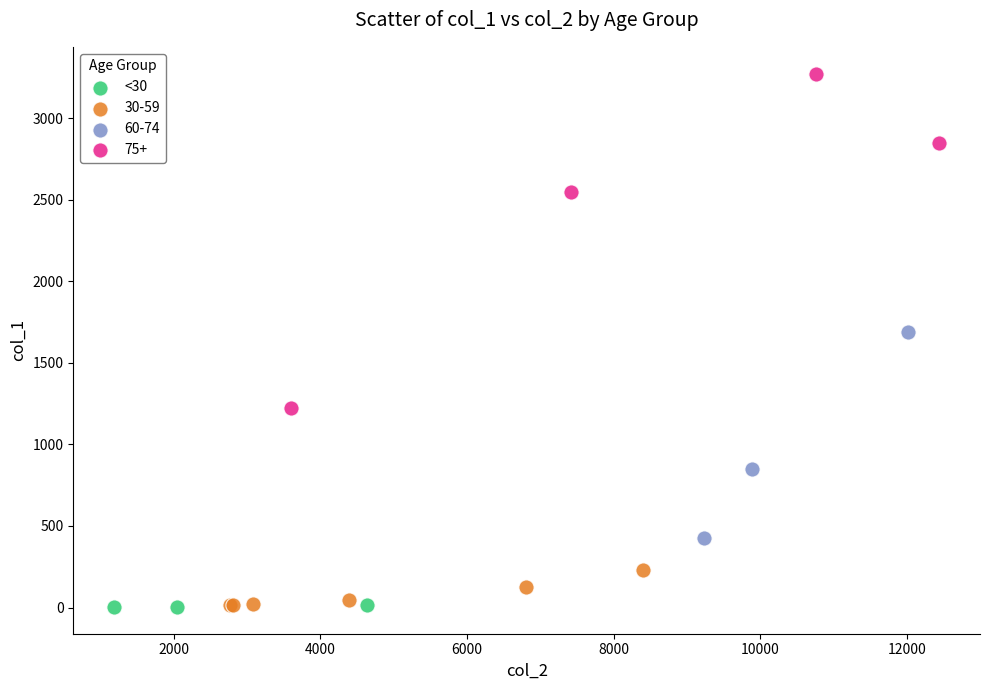

Which series has the widest spread of Y values?

75+